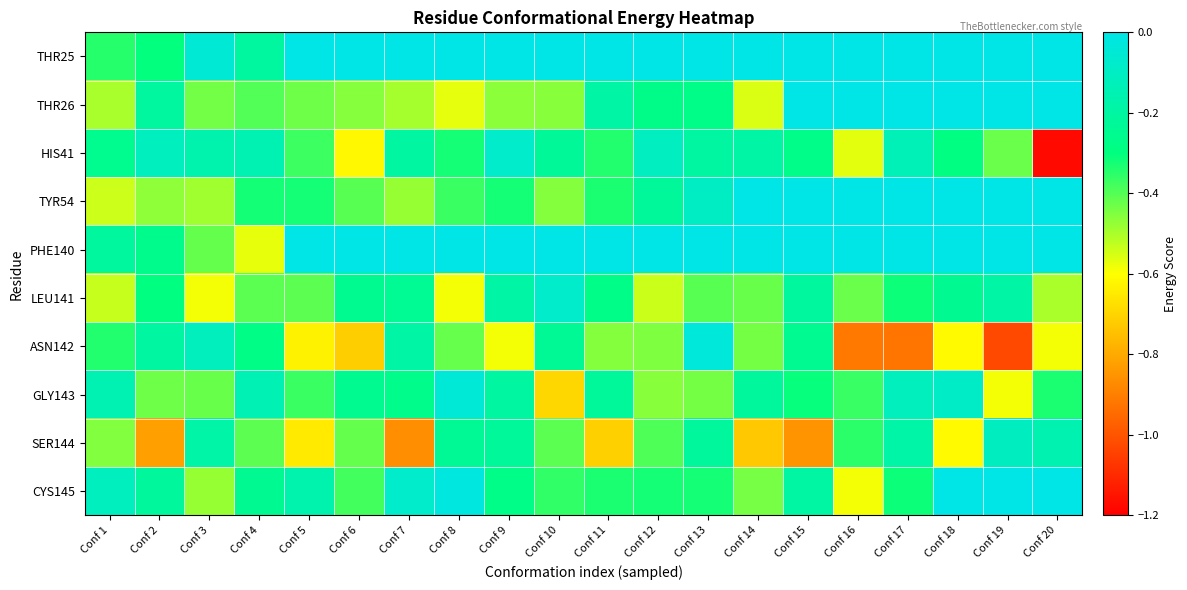

What is the minimum value shown in the chart?

-1.2